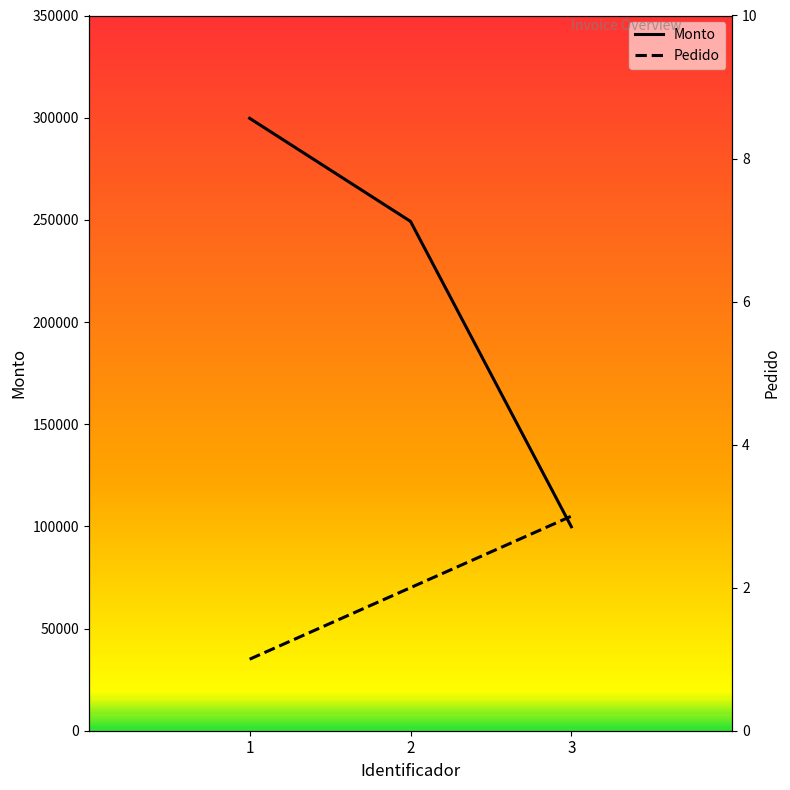

List the series in order of their overall mean, lowest first.

Pedido, Monto